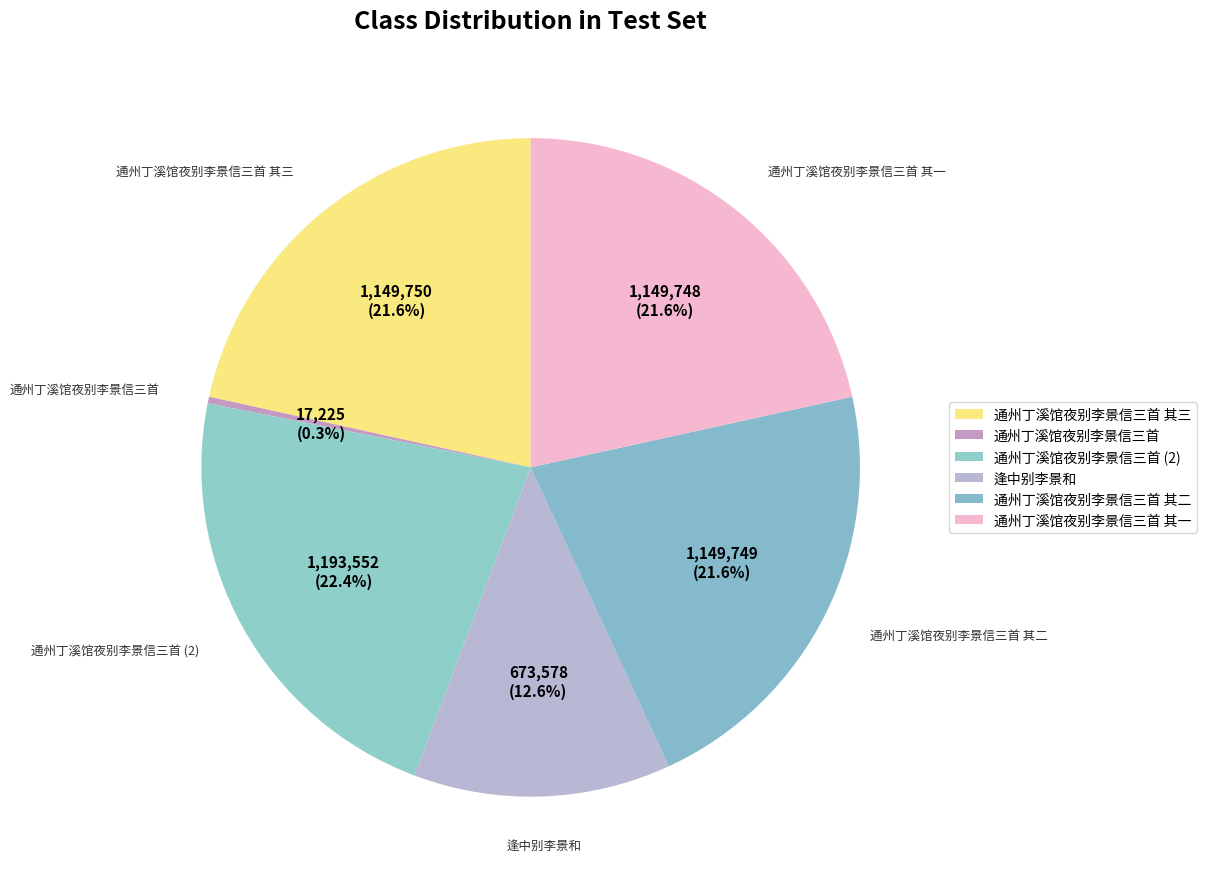

How many segments does this pie chart have?

6